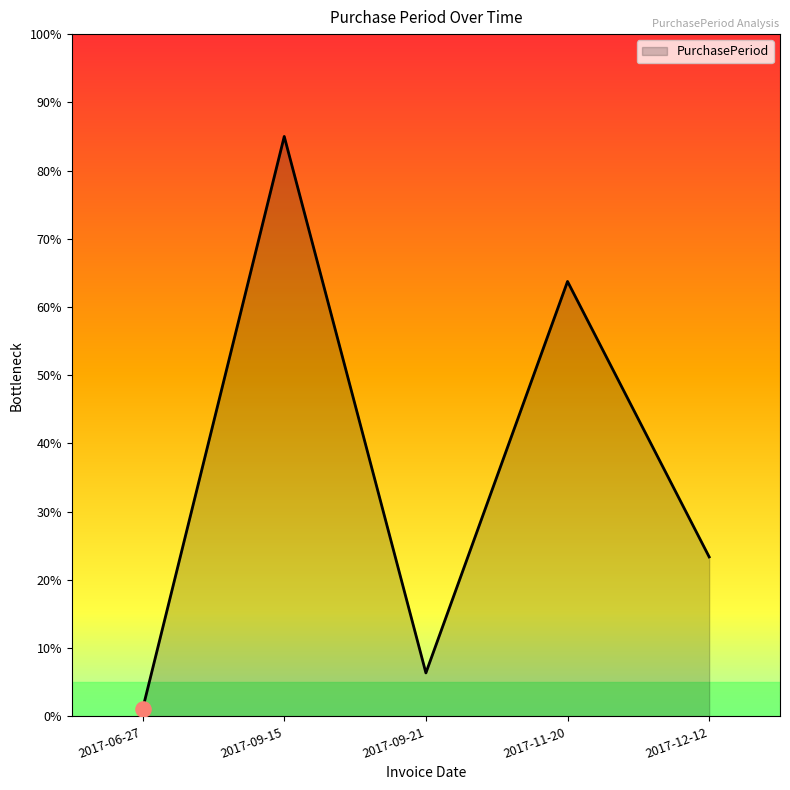

What is the change in value from 2017-09-21 to 2017-11-20?

+57.4